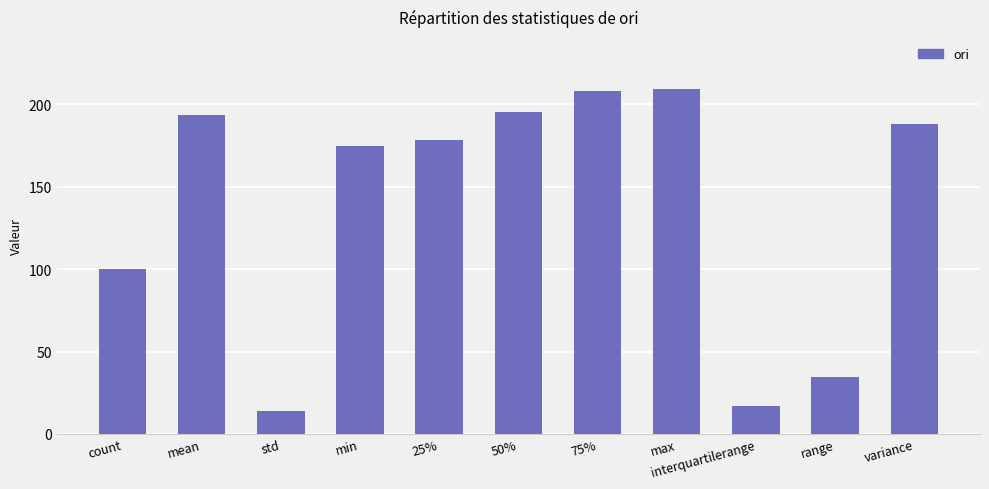

Which has a higher value, variance or 75%?

75%